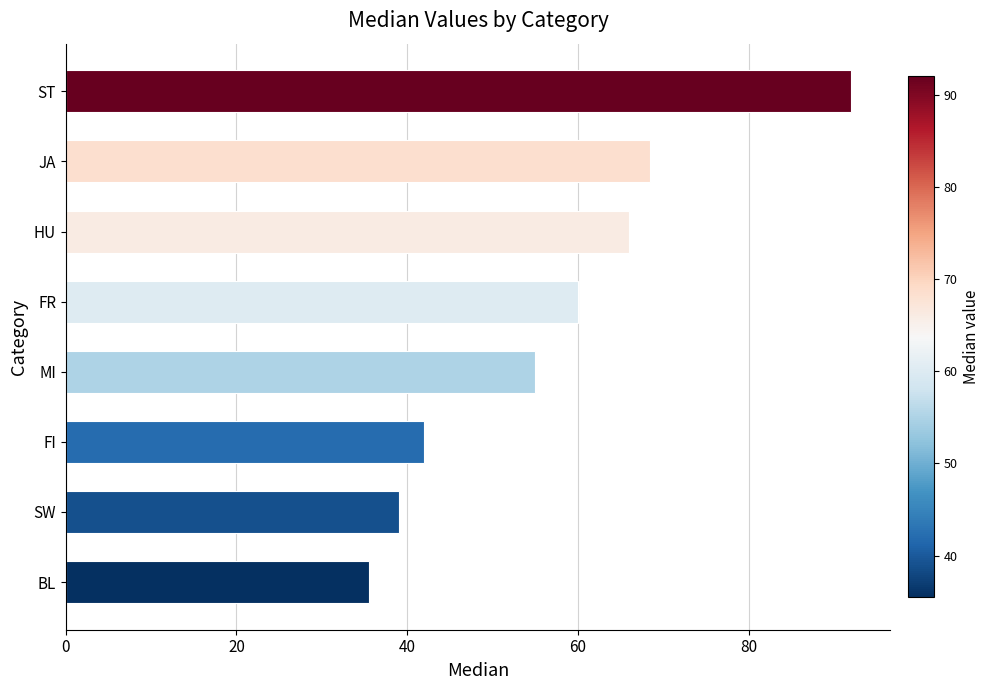

Rank the categories by value from highest to lowest.

ST, JA, HU, FR, MI, FI, SW, BL